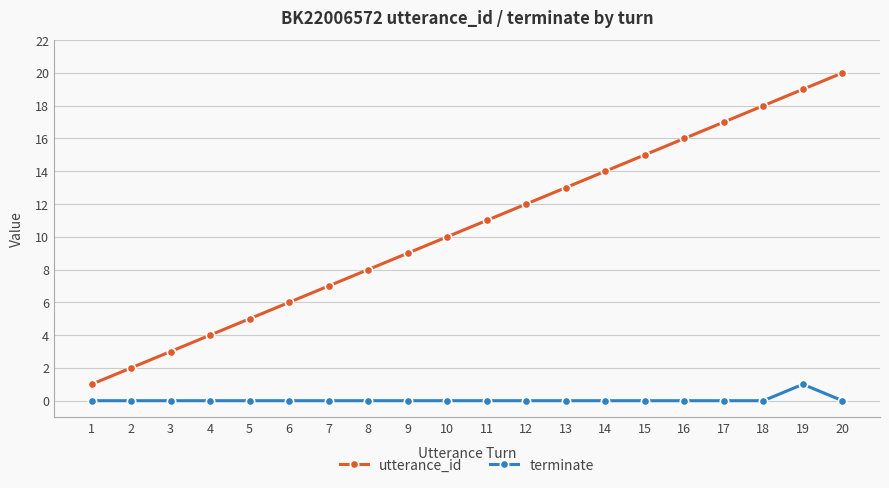

Reading right to left, list all the values displayed in this chart.

utterance_id: 20=20	19=19	18=18	17=17	16=16	15=15	14=14	13=13	12=12	11=11	10=10	9=9	8=8	7=7	6=6	5=5	4=4	3=3	2=2	1=1
terminate: 20=0	19=1	18=0	17=0	16=0	15=0	14=0	13=0	12=0	11=0	10=0	9=0	8=0	7=0	6=0	5=0	4=0	3=0	2=0	1=0